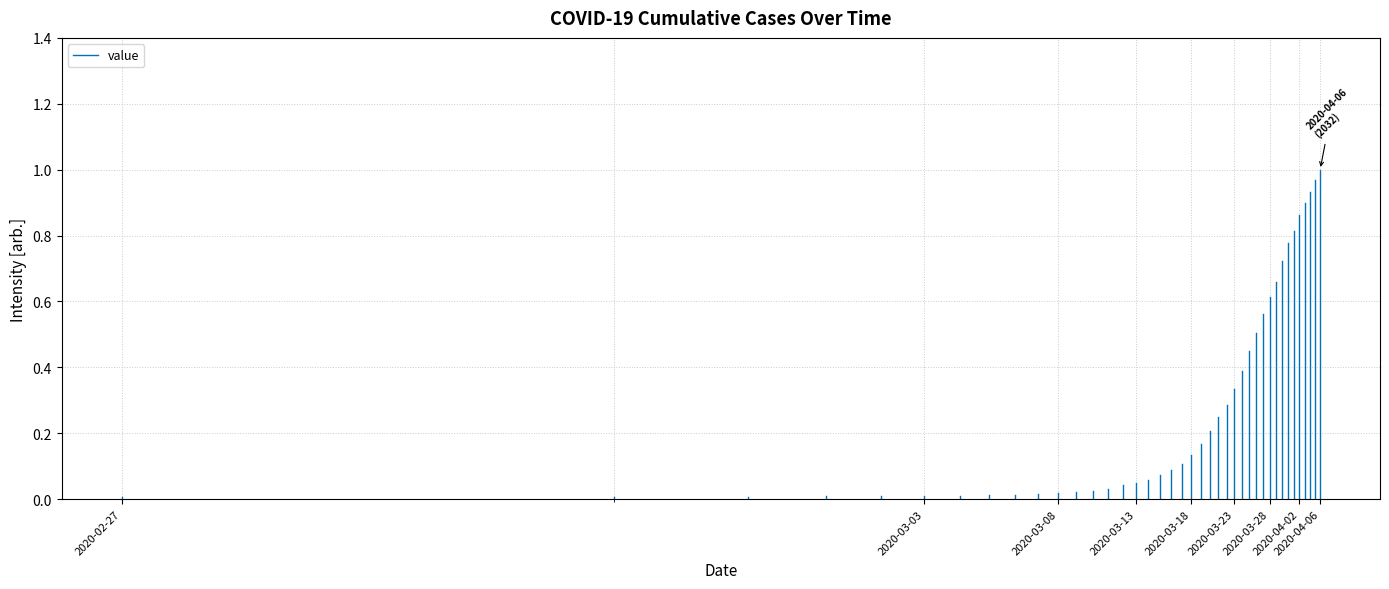

Is it true that the value at 2020-02-27 is 0.0?

True